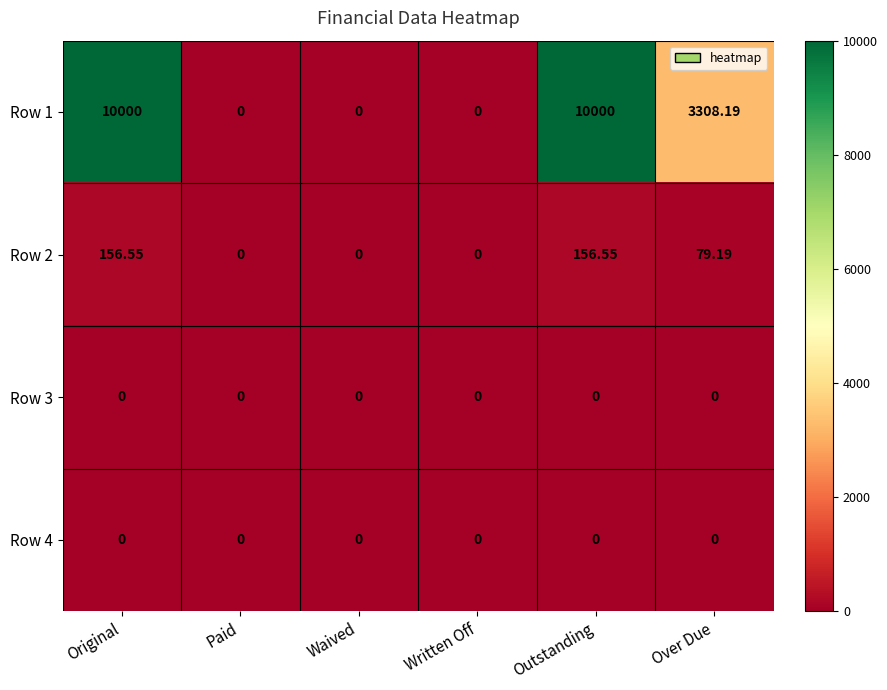

Where is Row 1 nearest to the value 5000?

Over Due